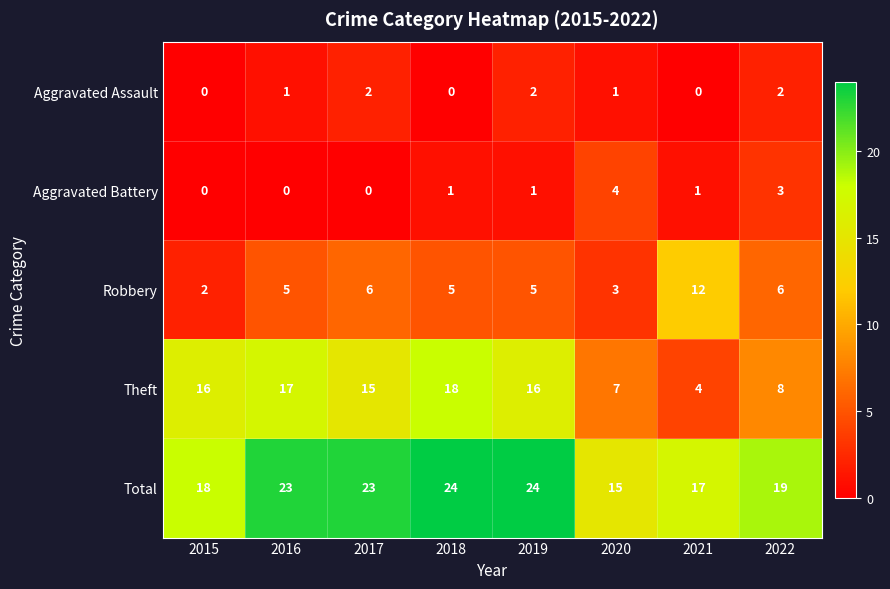

Rank the series at 2019 from highest to lowest value.

Total, Theft, Robbery, Aggravated Assault, Aggravated Battery